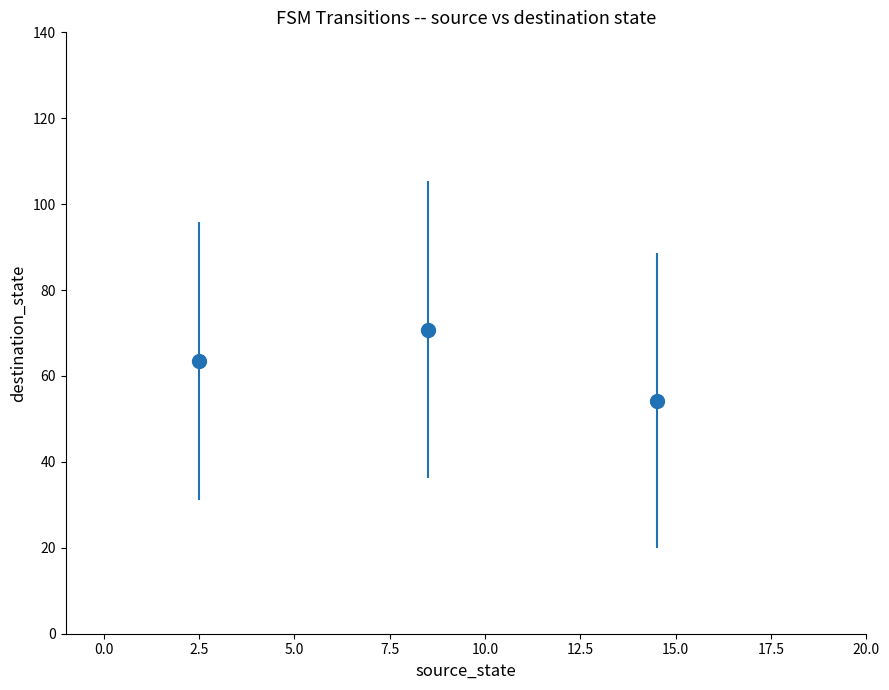

What is the sum of all values?

188.6